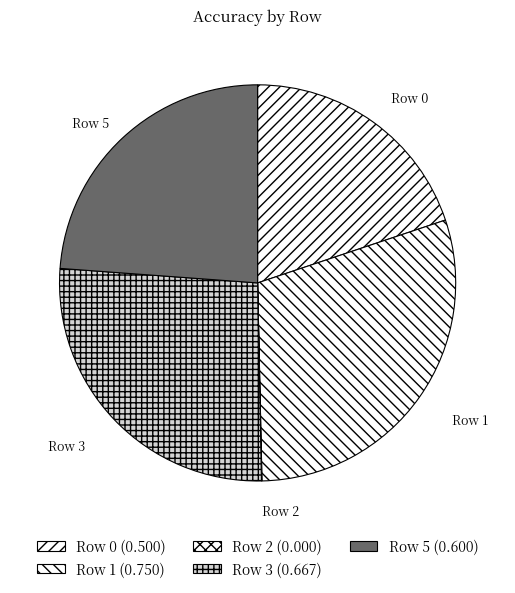

What is the largest slice in the pie chart?

Row 1